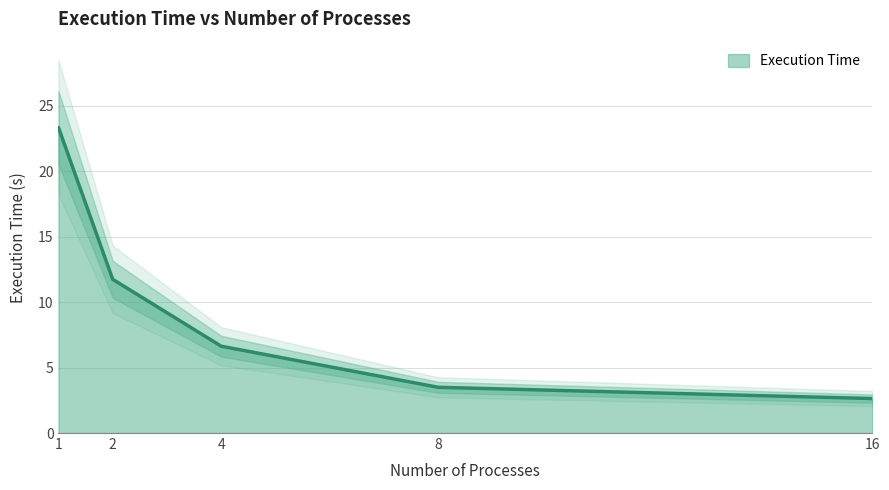

What is the difference between the second highest and minimum values?

9.1